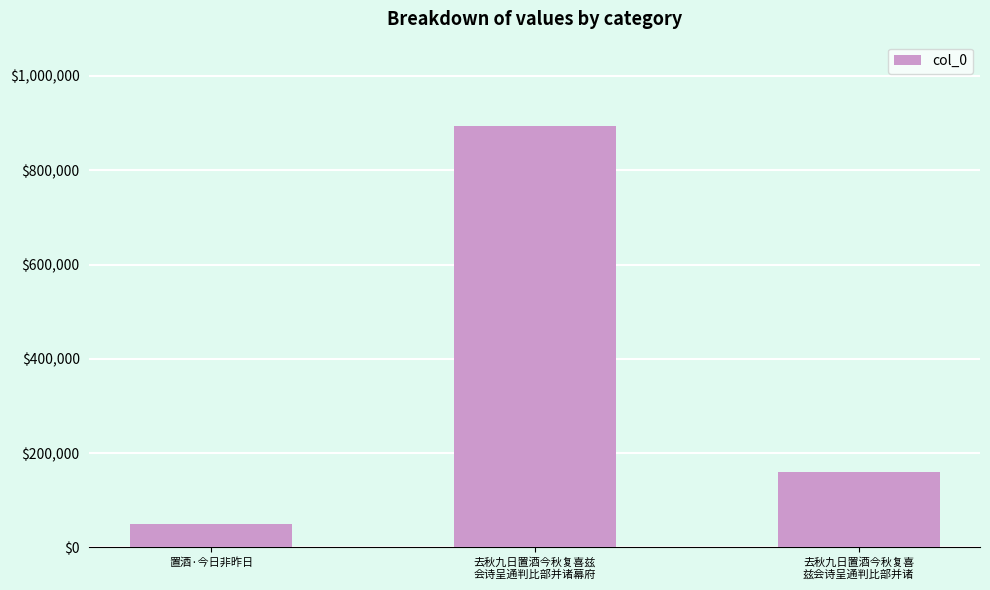

List the labels in order of value, largest first.

去秋九日置酒今秋复喜兹
会诗呈通判比部并诸幕府, 去秋九日置酒今秋复喜
兹会诗呈通判比部并诸, 置酒·今日非昨日